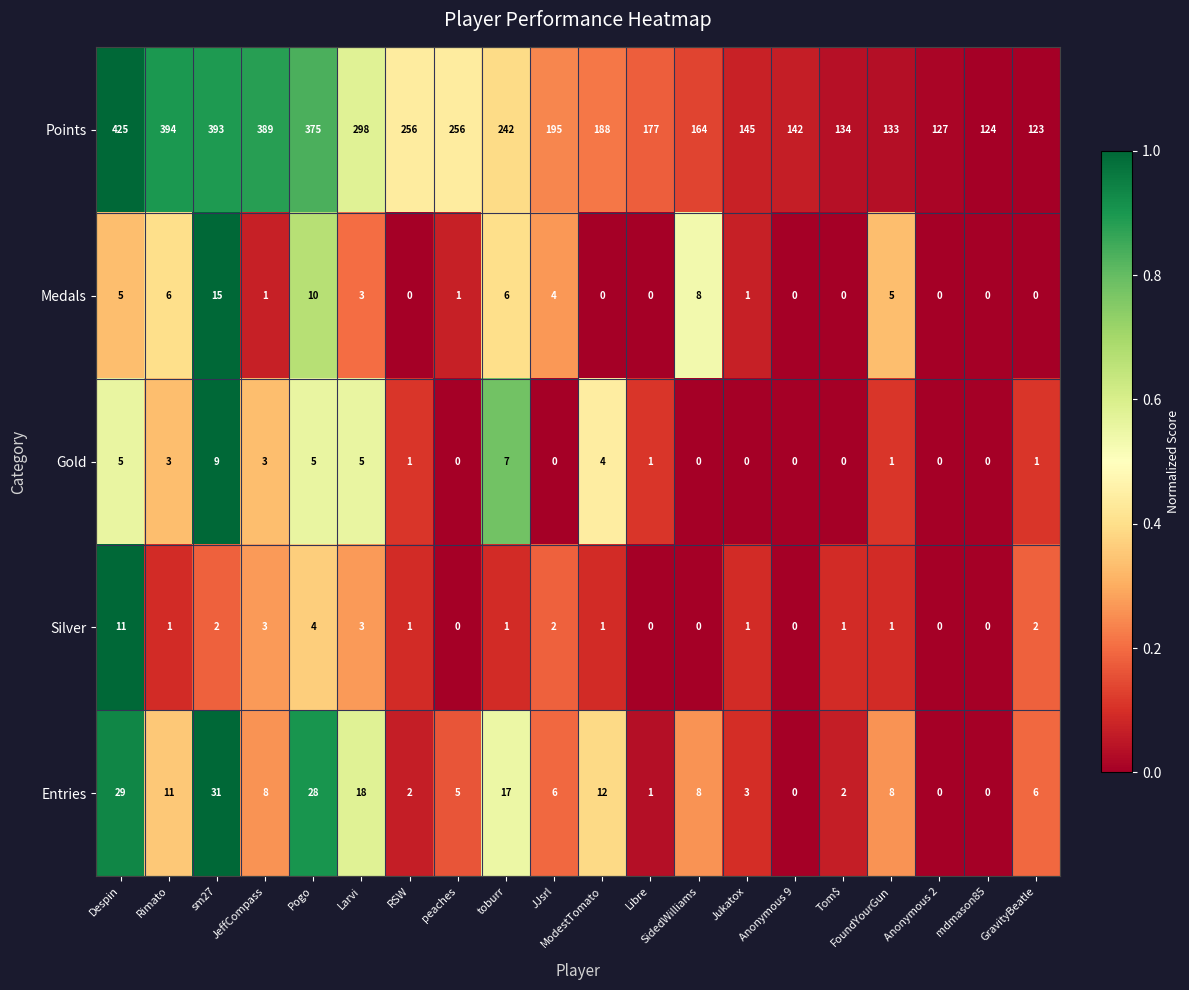

Rank the series by their maximum value, from highest to lowest.

Points, Entries, Medals, Silver, Gold